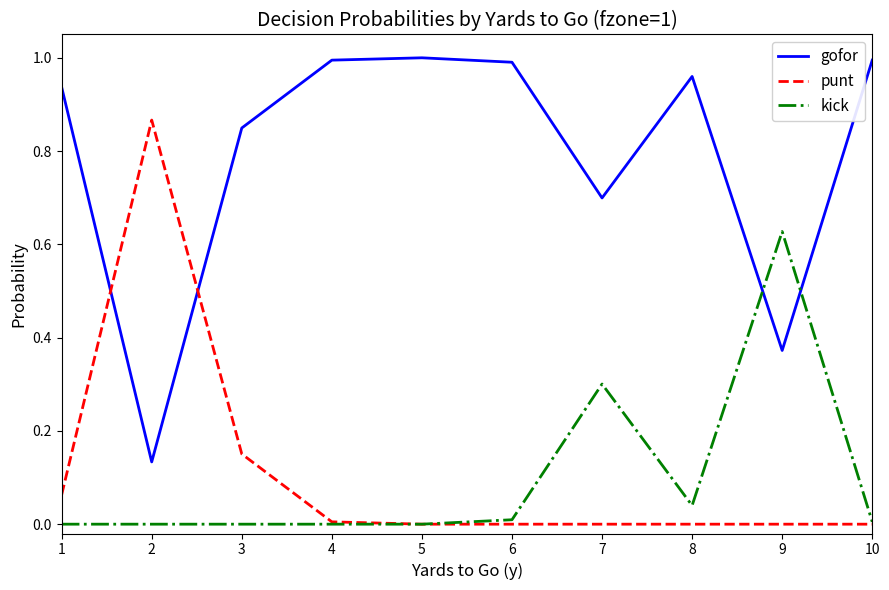

The kick series shows 0.0 at 2. True or false?

True